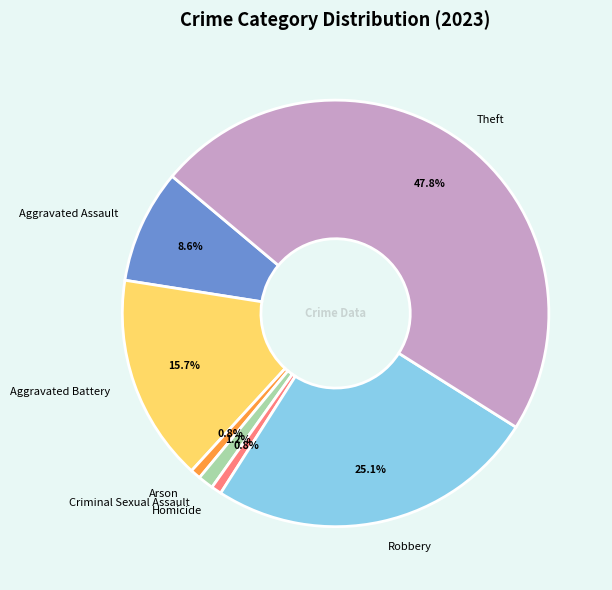

What is the ratio of the value at Arson to the value at Criminal Sexual Assault?

0.7